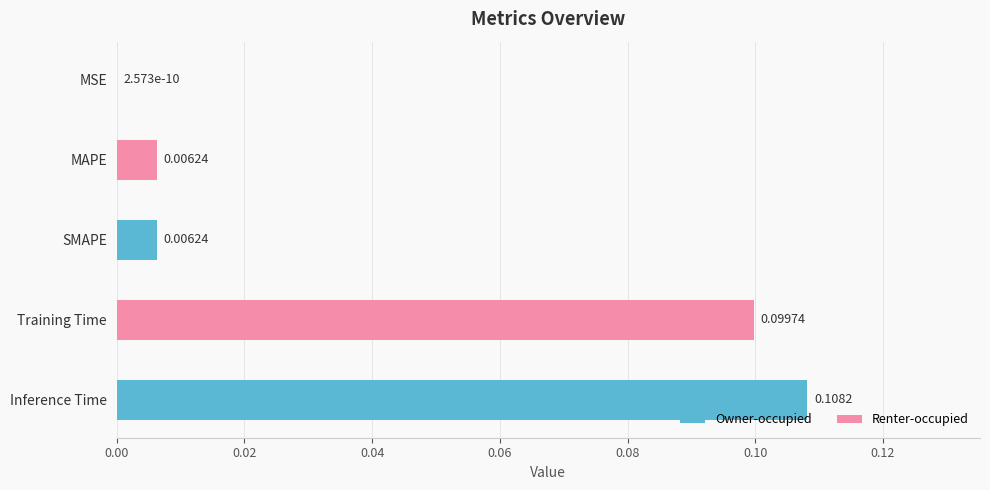

Which has a higher value, SMAPE or MSE?

SMAPE